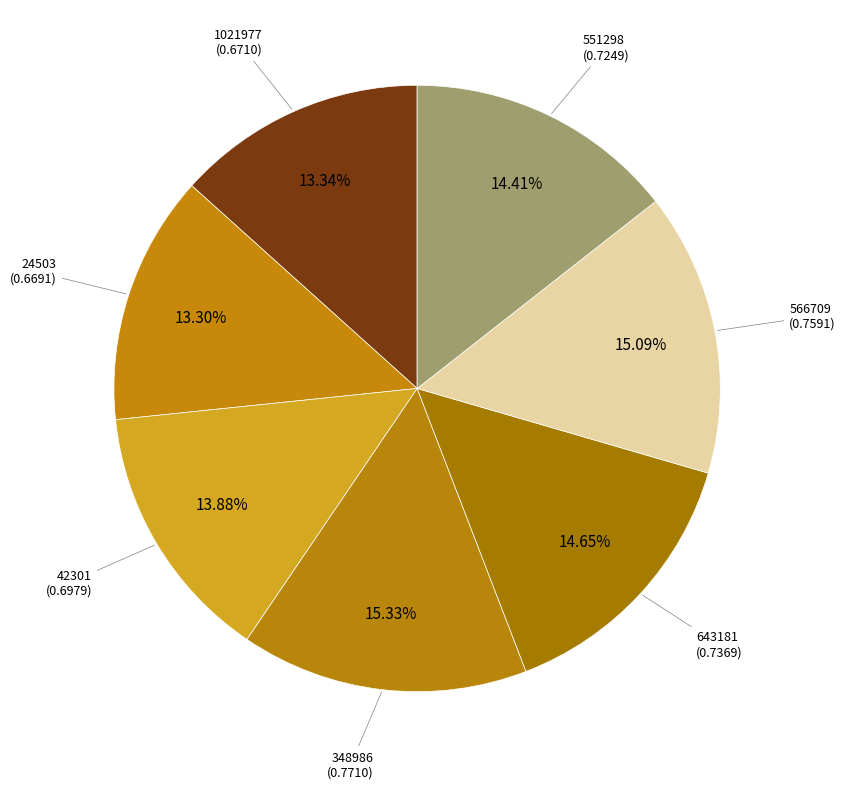

How many slices are in this pie chart?

7